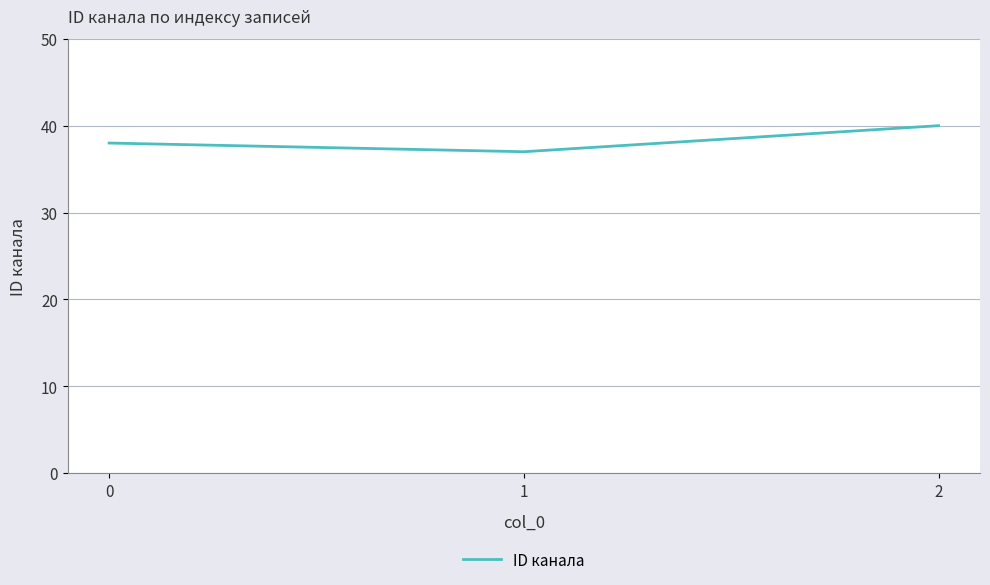

List the labels in order of value, smallest first.

1, 0, 2